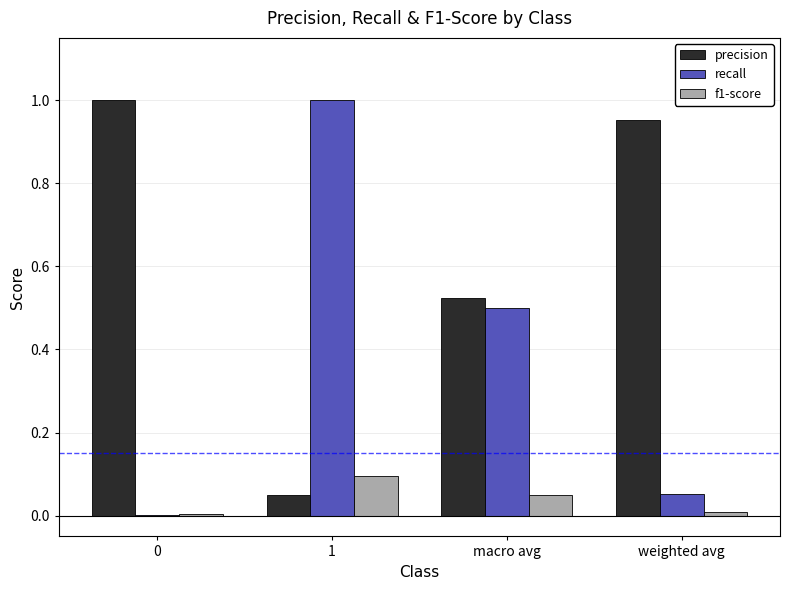

What is the average value of the precision series?

0.6